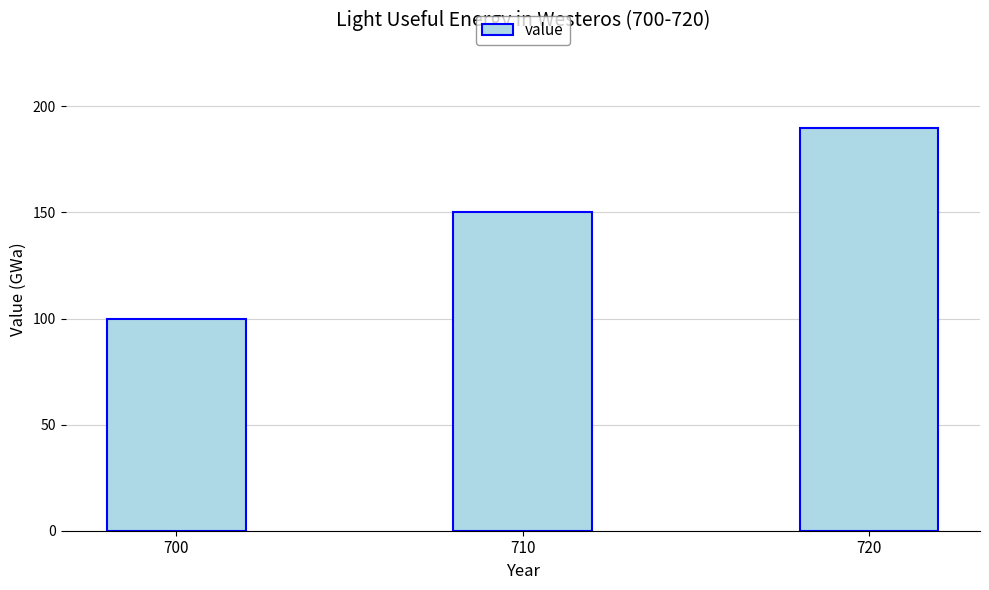

How many series are shown in this chart?

1